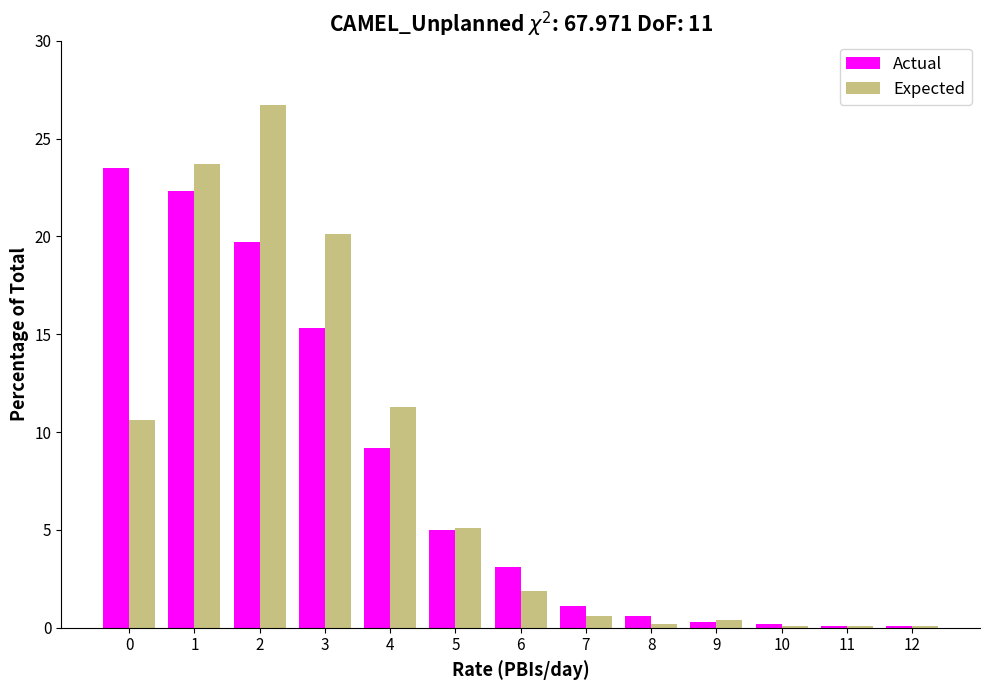

List the series in order of their peak value, highest first.

Expected, Actual